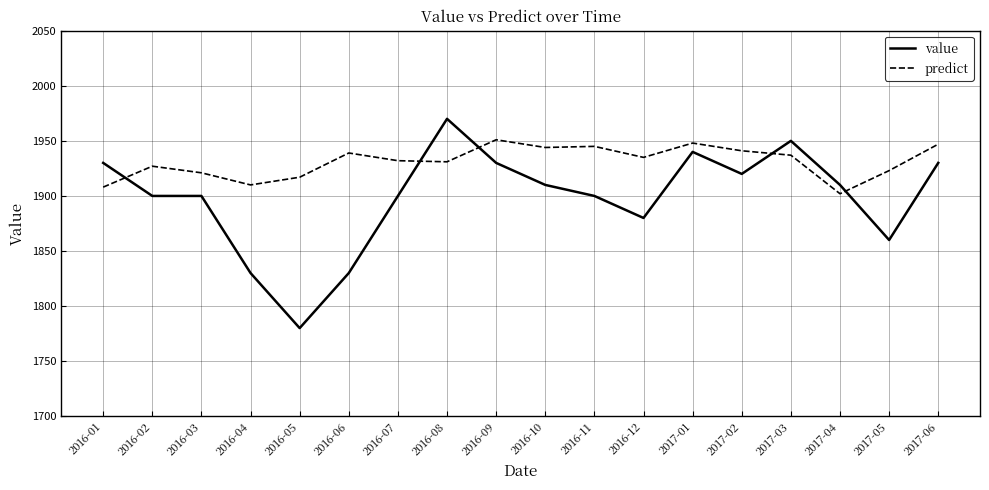

Is this an area chart (filled region under the line)?

No